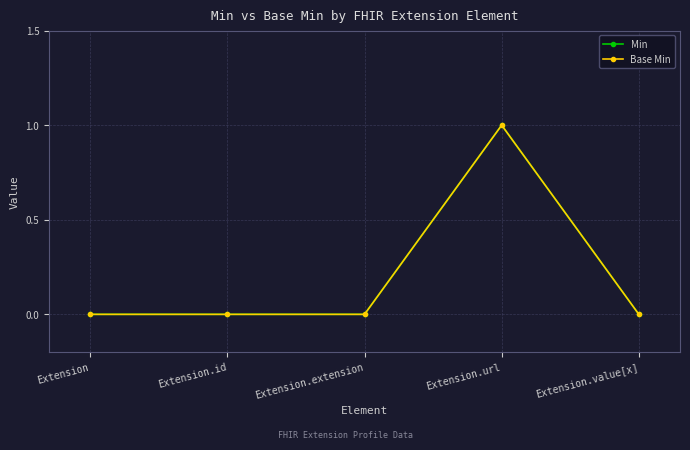

What position from the left is Extension?

1